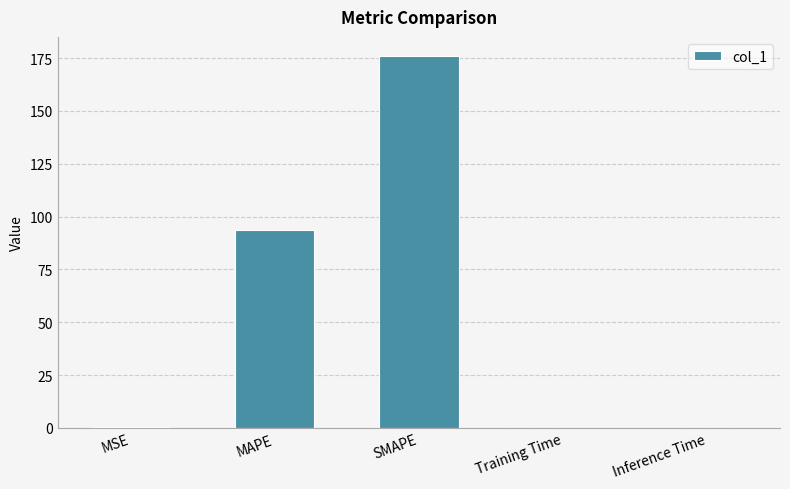

Which has a higher value, MAPE or SMAPE?

SMAPE